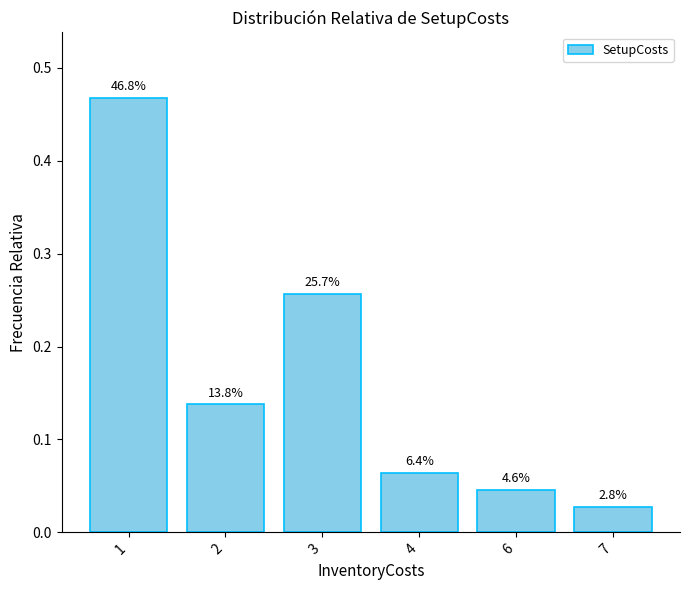

Reading left to right, extract all data points from this chart.

0.5	0.1	0.3	0.1	0.0	0.0